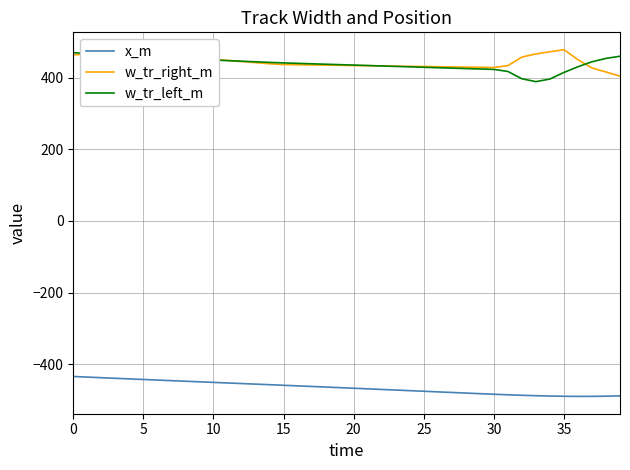

True or false: w_tr_right_m and x_m intersect in this chart.

False